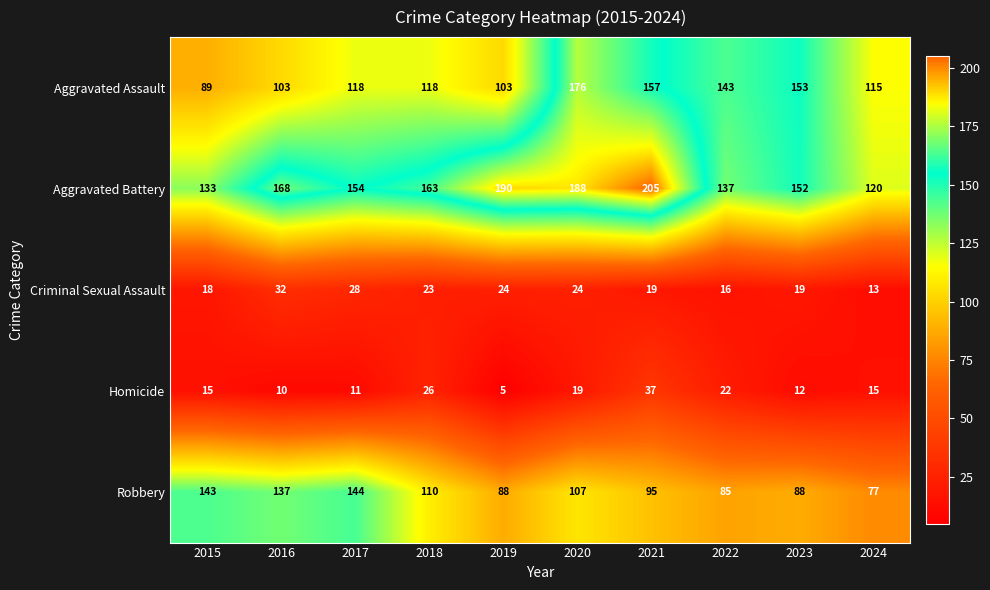

How many series are shown in this chart?

5